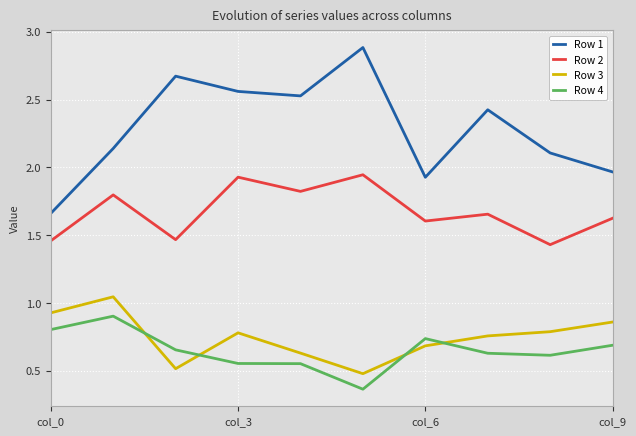

What is the maximum value shown in the chart?

2.9